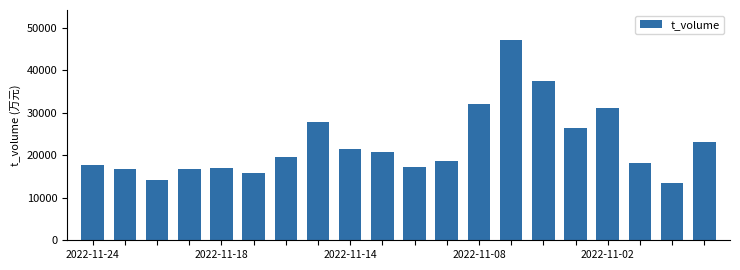

What is the minimum value shown in the chart?

13538